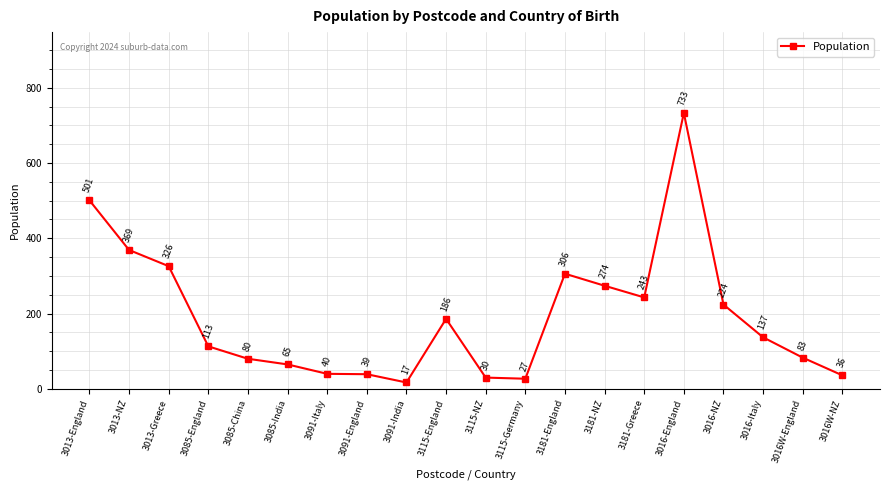

Does the chart display data point markers on the line(s)?

Yes